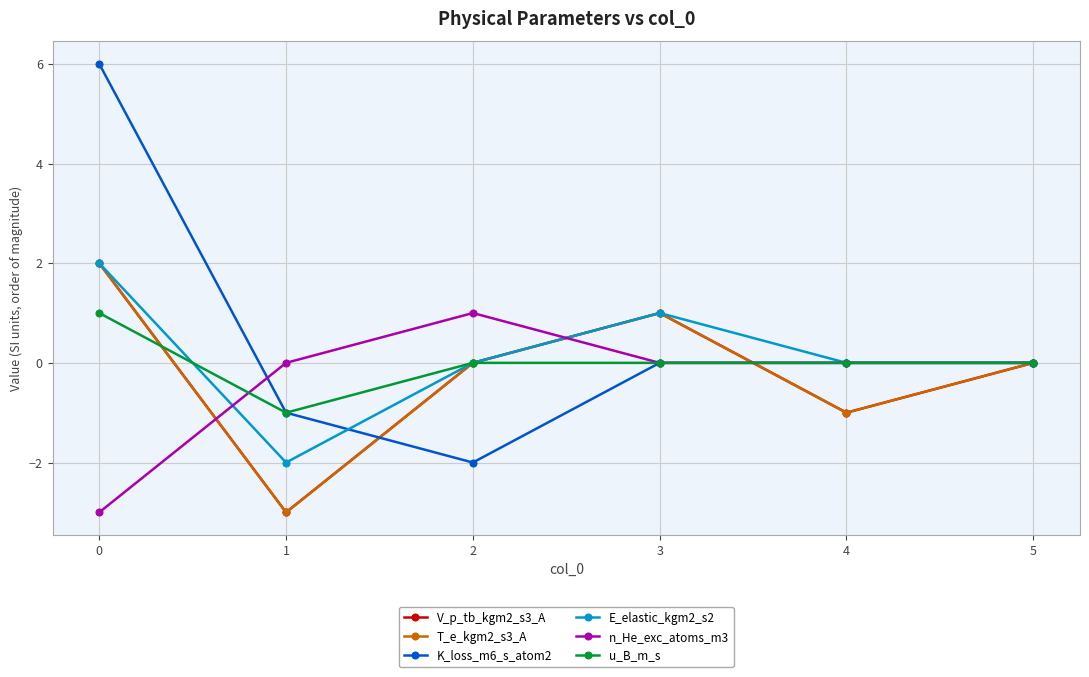

Rank the categories by E_elastic_kgm2_s2 value from lowest to highest.

1, 2, 4, 5, 3, 0